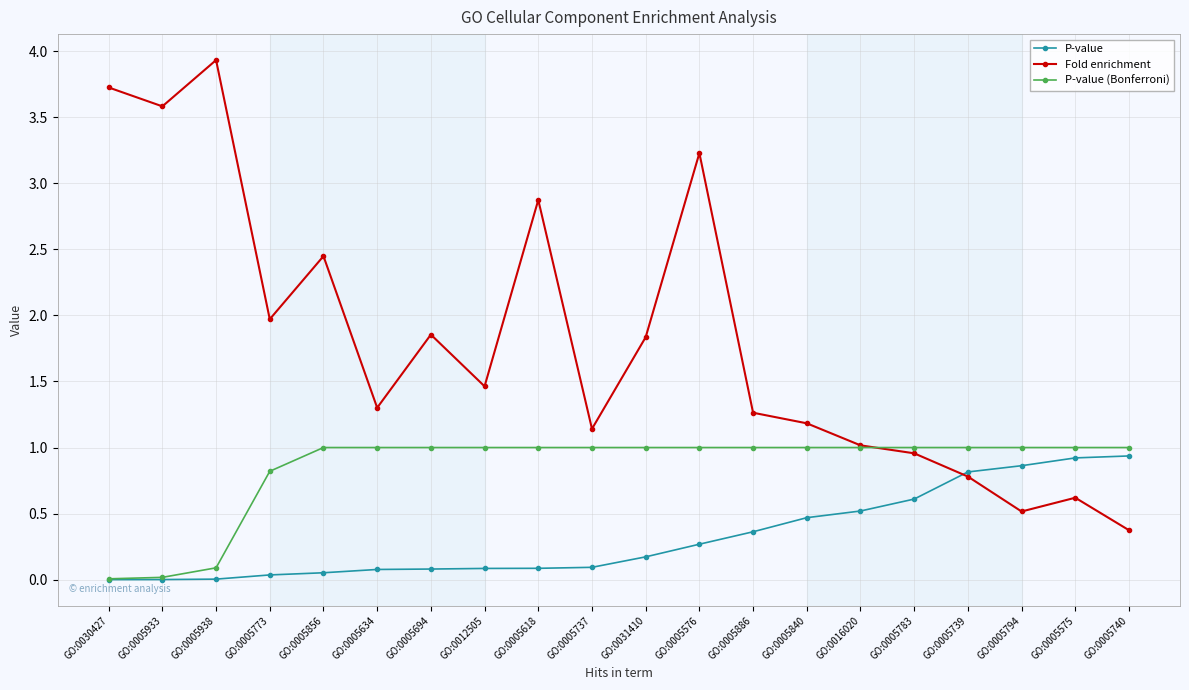

How many data points does each series have?

20